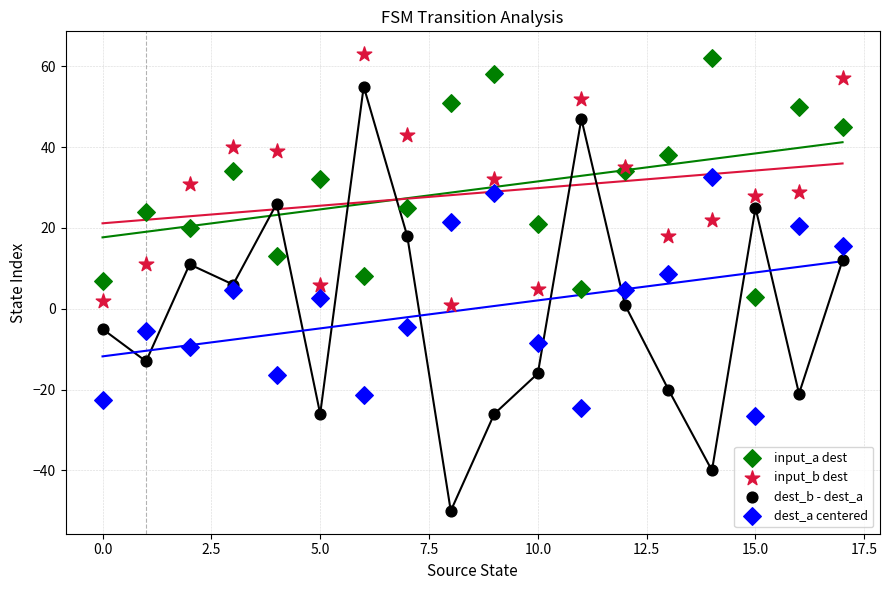

What are all the series names shown in the legend?

input_a dest, input_b dest, dest_b - dest_a, dest_a centered